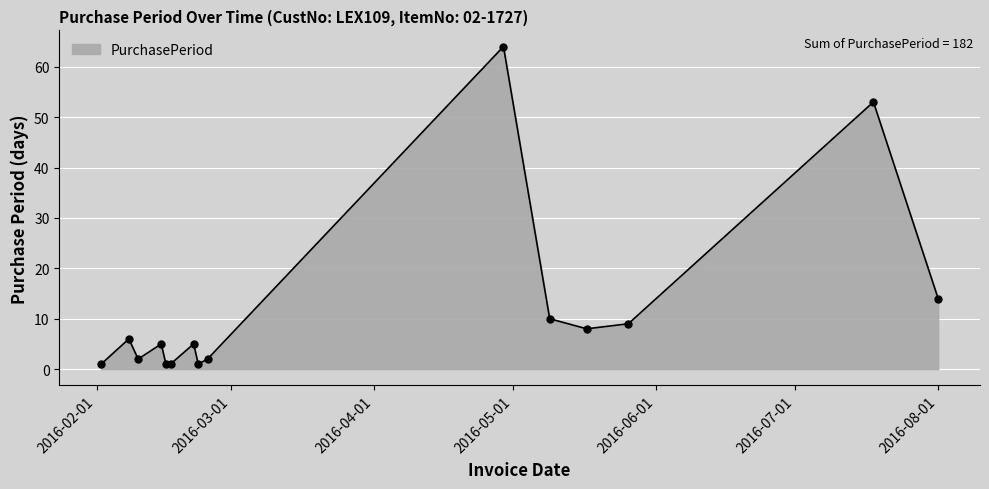

True or false: there are more than 1 points higher than both neighbors.

True